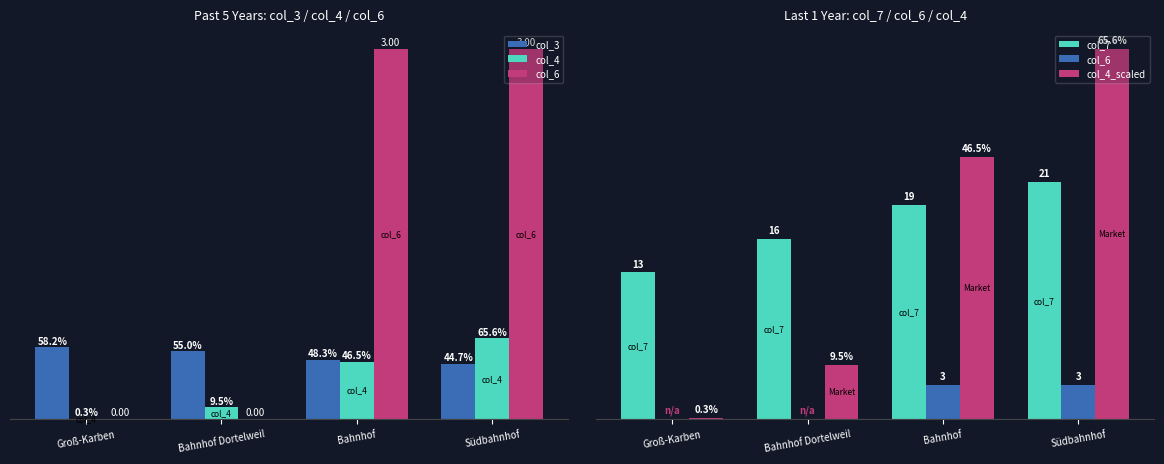

List the series in order of their peak value, highest first.

col_4_scaled, col_7, col_6, col_4, col_3